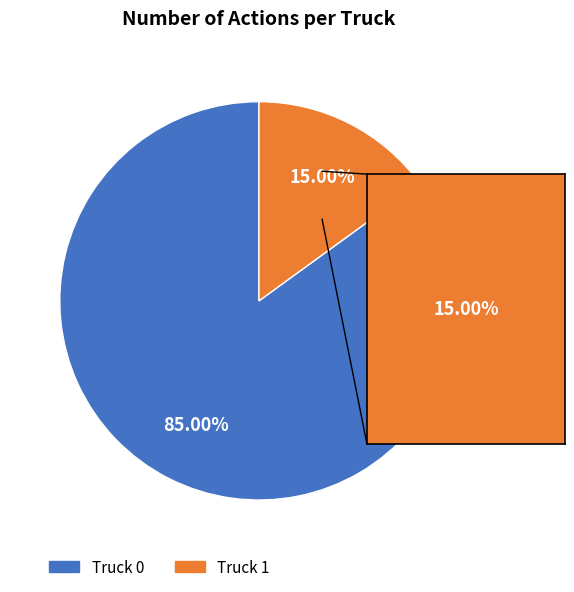

What portion of the pie excludes Truck 1?

85.0%